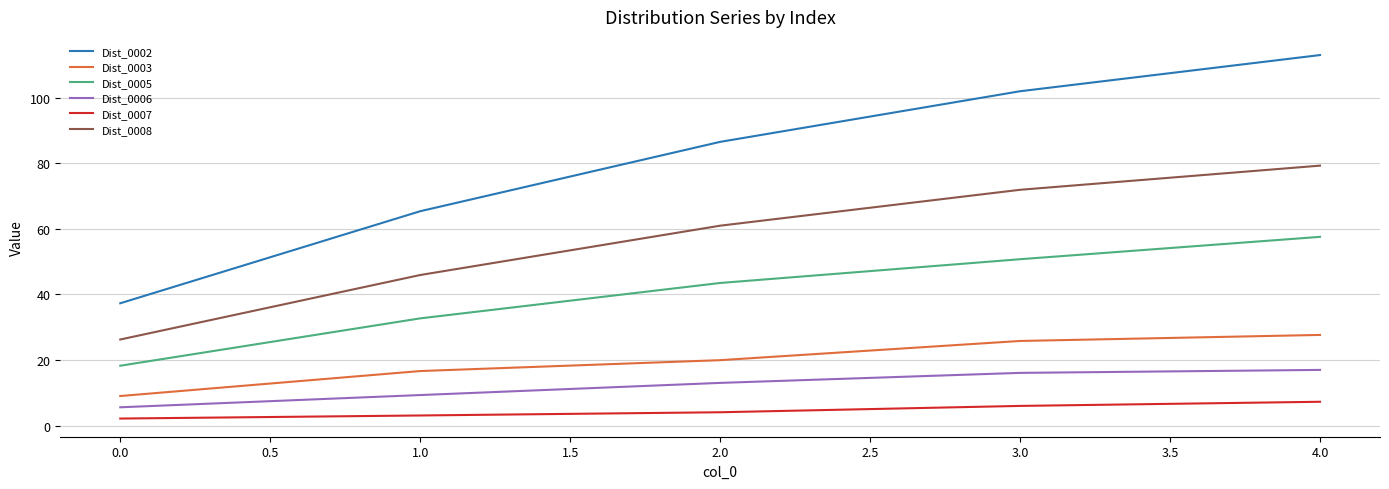

At which label does Dist_0005 reach its minimum?

0.0